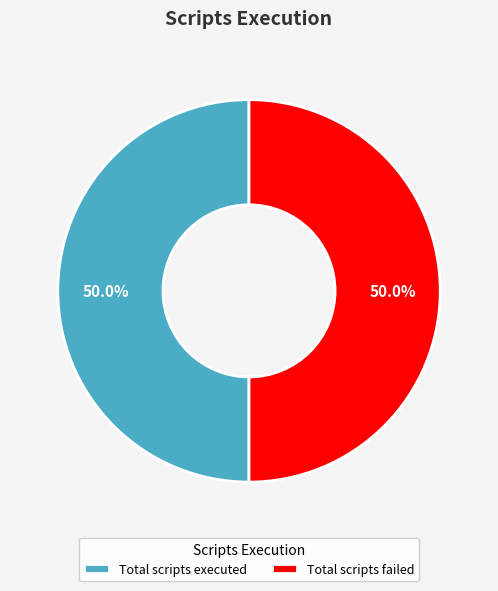

To the nearest percent, what is the average slice percentage?

50%